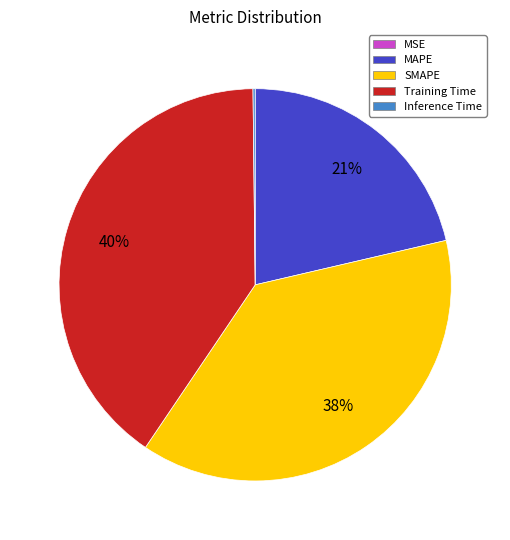

The MAPE slice represents 33% of the pie. True or false?

False